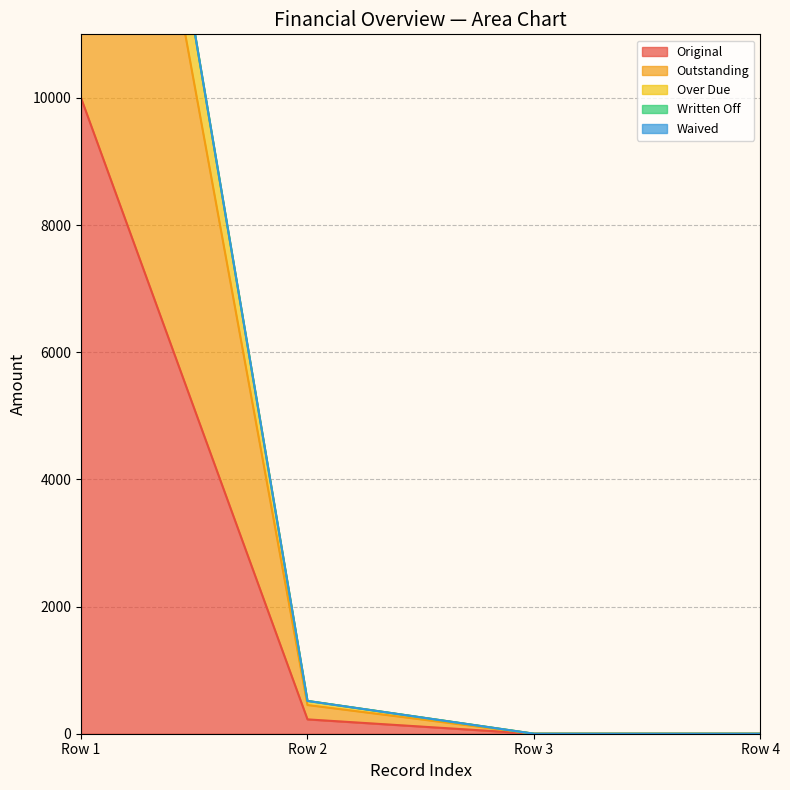

What is the maximum value for Original?

10000.0